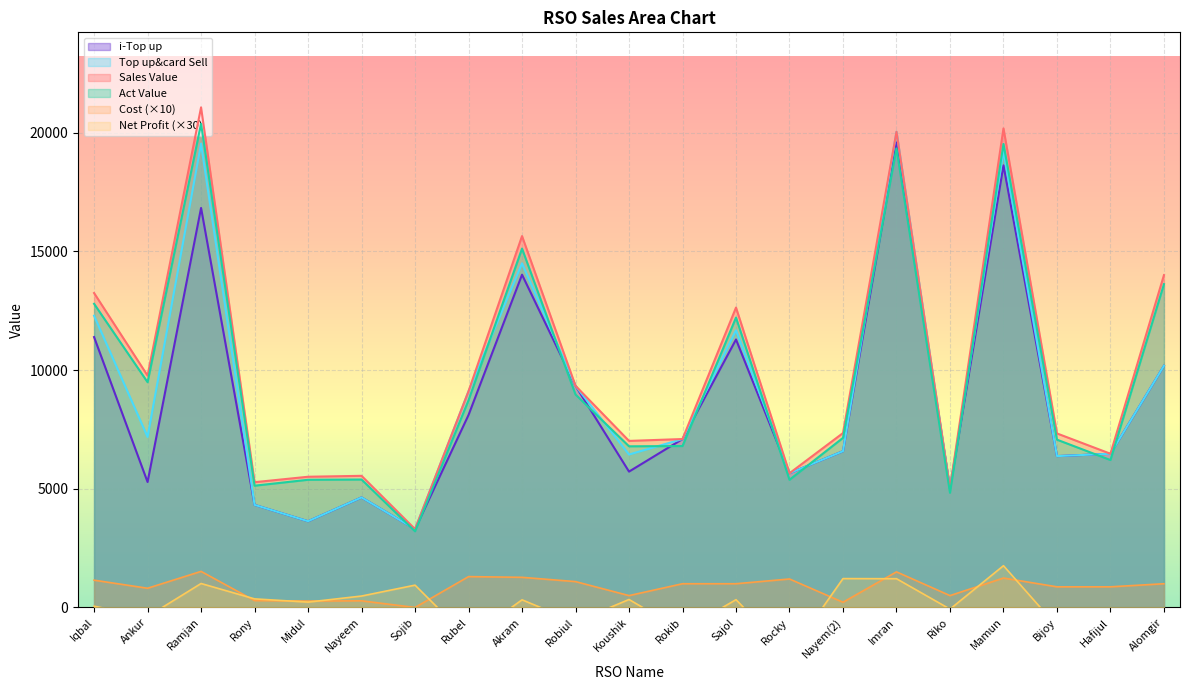

Is it true that Net Profit equals 328.8 at Sajol?

True